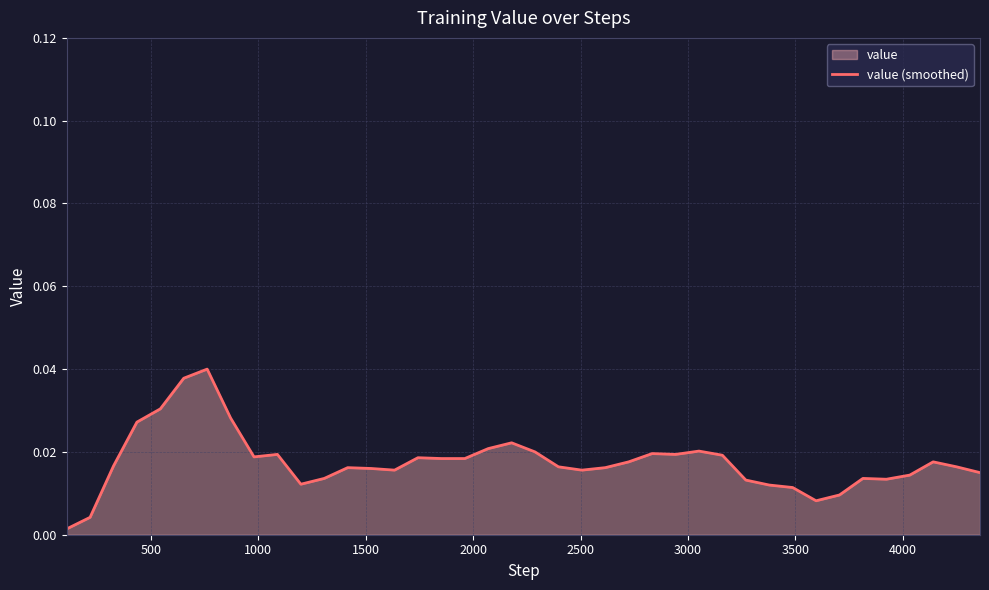

Does the chart have visible grid lines?

Yes